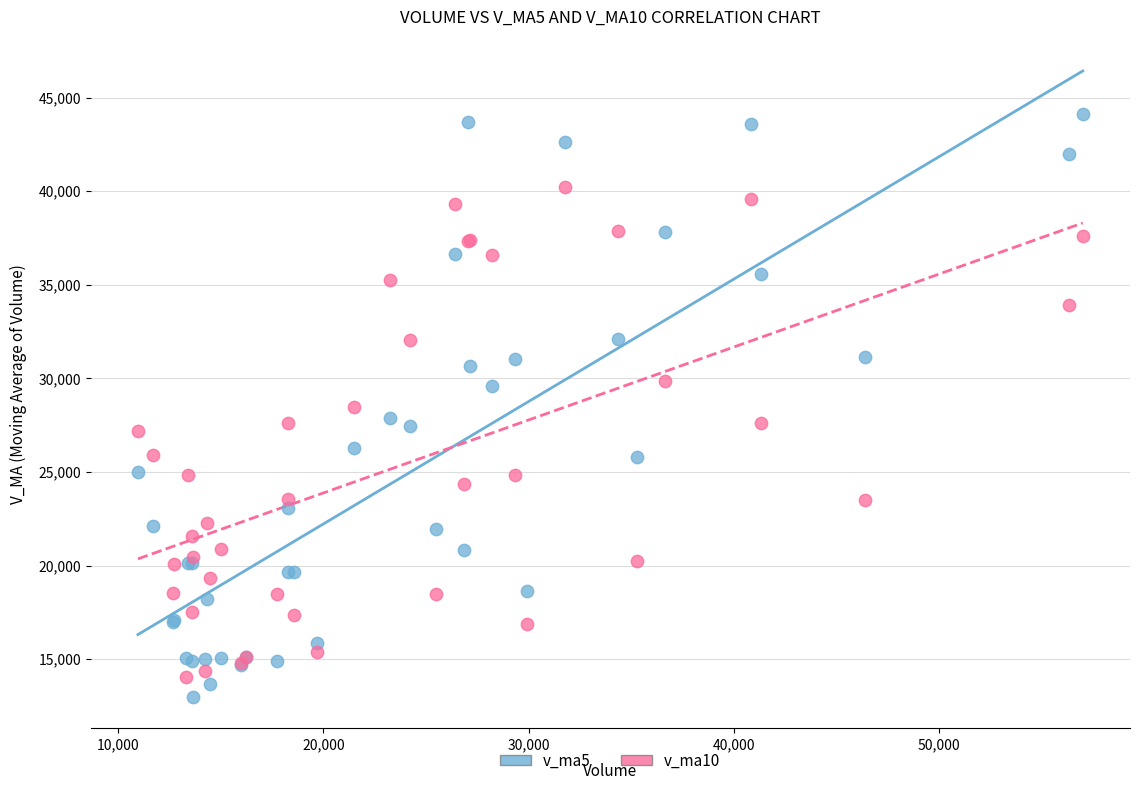

Which series contains the highest Y value?

v_ma5